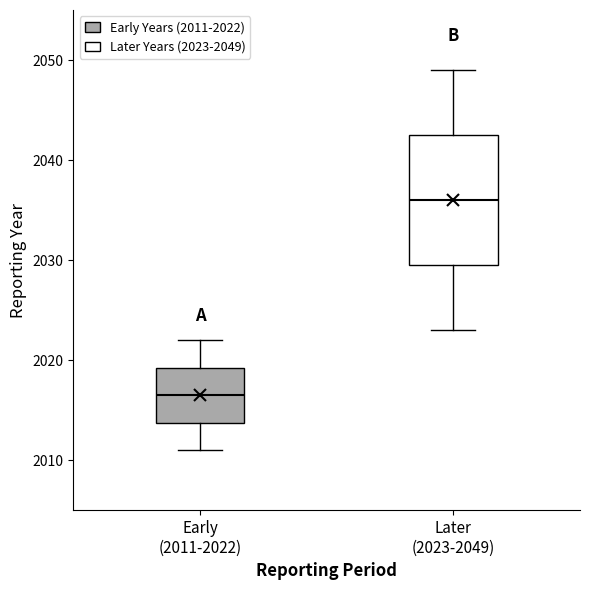

Comparing the boxes themselves (not the whiskers), which one is the tallest?

Later (2023-2049)